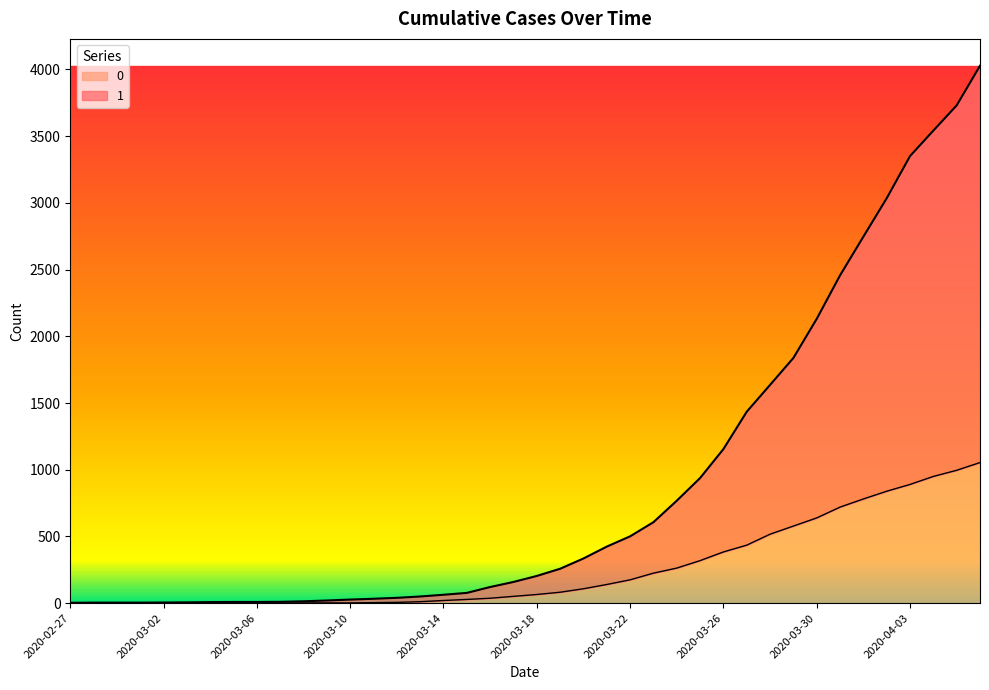

What is the label of the 29th point from the right?

2020-03-09